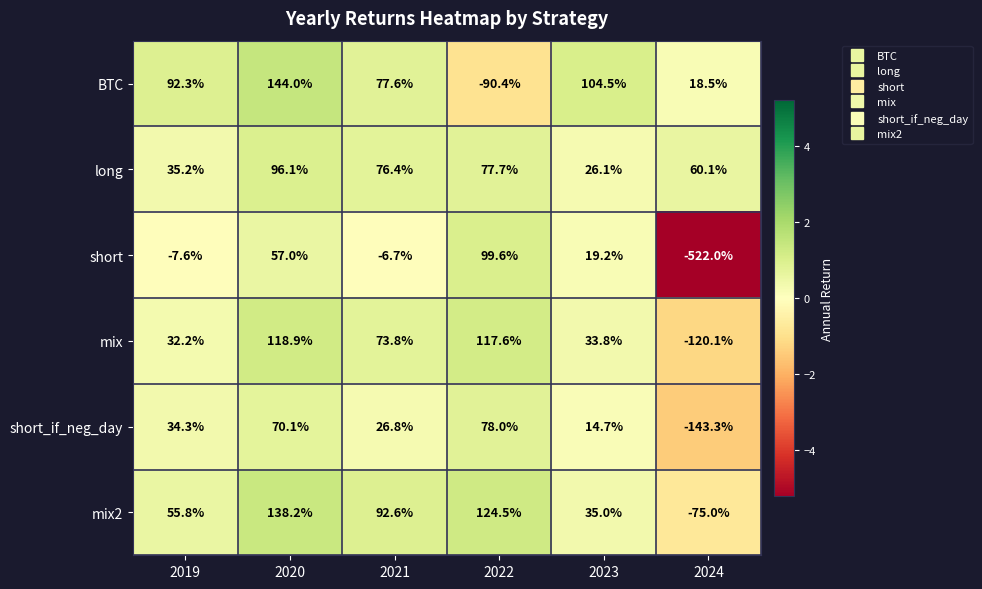

At which category is the sum across all series the highest?

2020